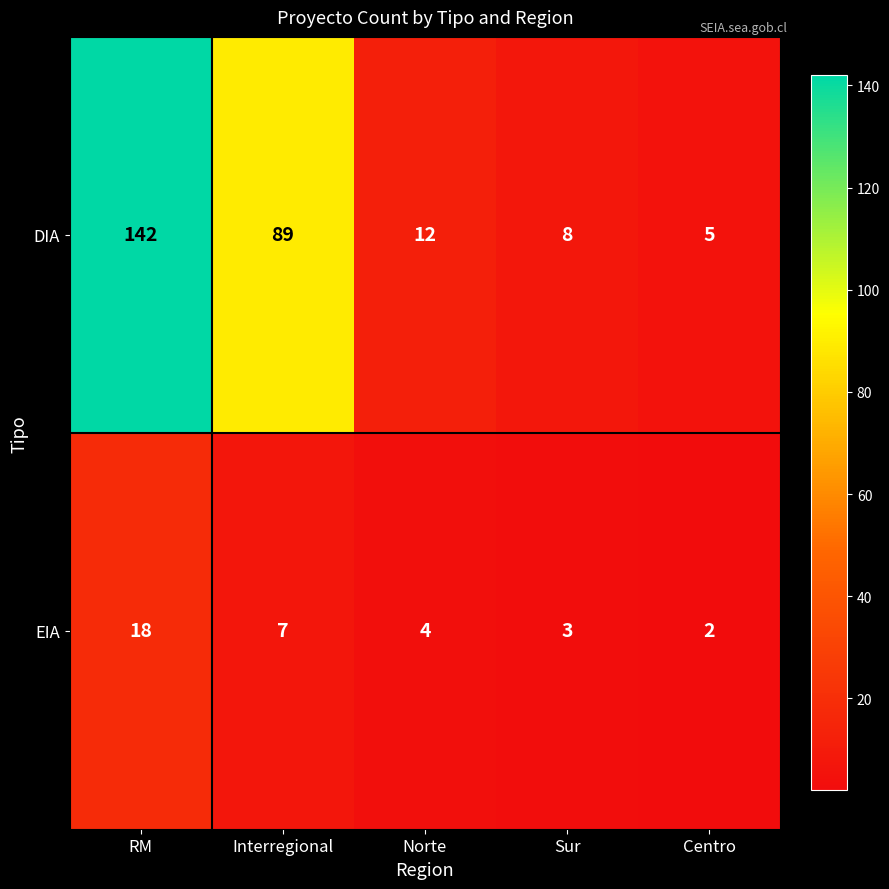

What is the sum of all EIA values?

34